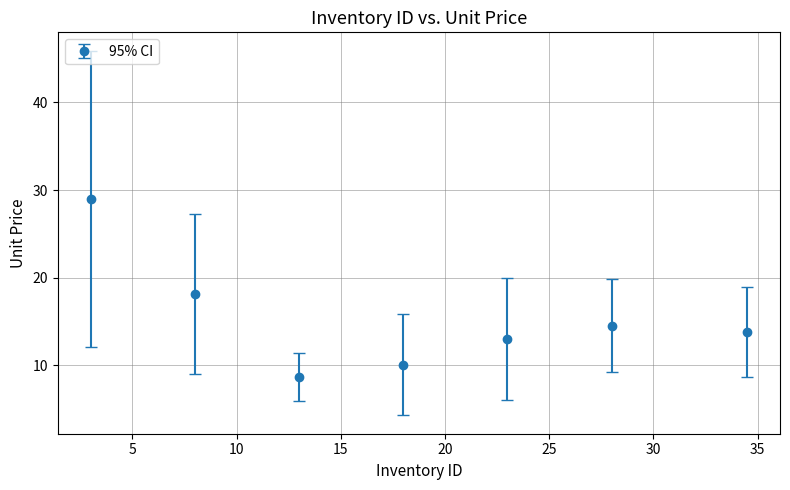

What is the sum of all values?

107.2